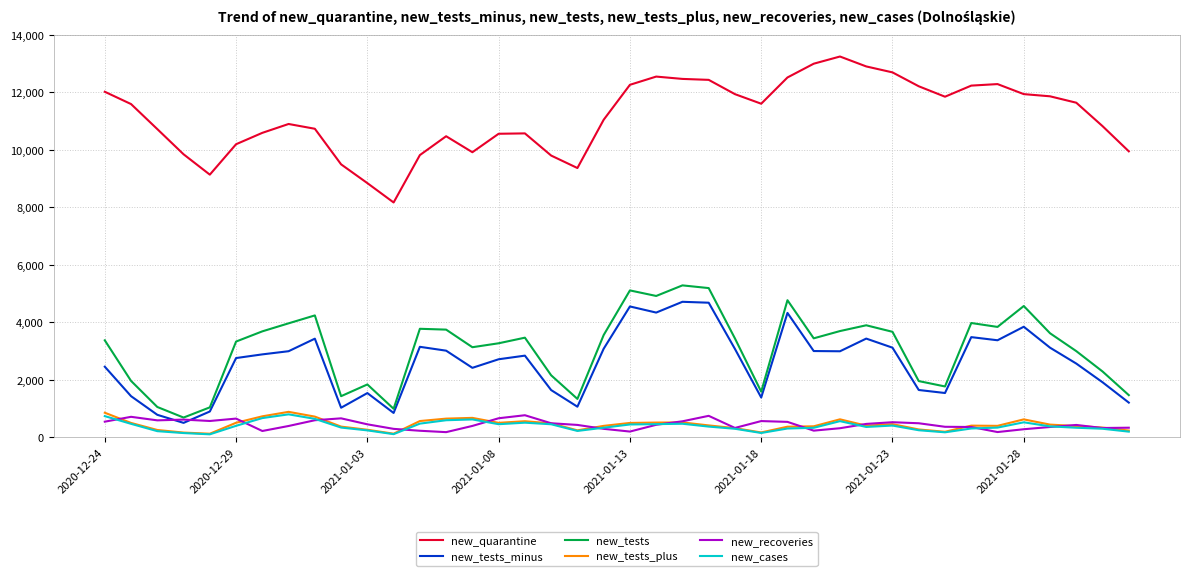

Which series has the largest total across all categories?

new_quarantine